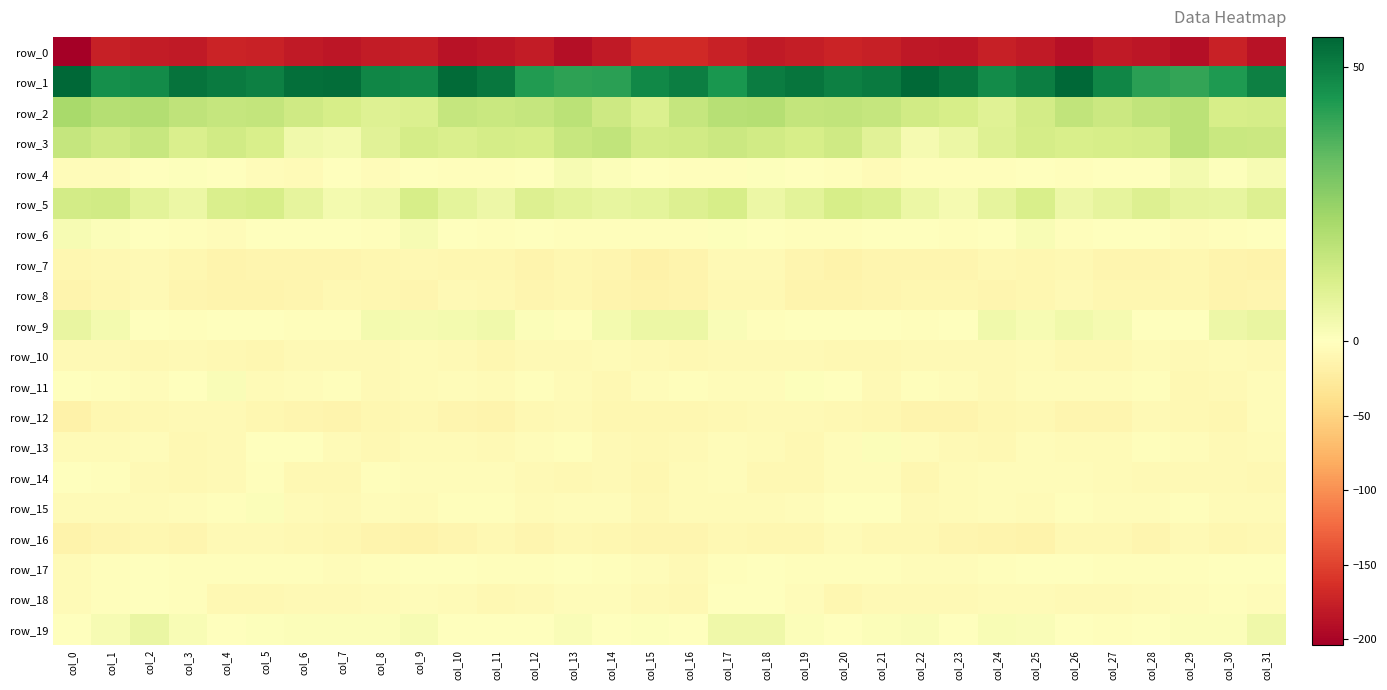

Reading left to right, extract all data points from this chart.

row_0: -204.1	-175.6	-178.8	-180.7	-173.1	-173.9	-180.4	-184.5	-179.3	-177.8	-187.4	-184.0	-180.1	-190.6	-181.1	-168.0	-168.8	-175.2	-180.4	-177.8	-172.5	-176.2	-182.8	-183.5	-177.0	-181.0	-188.9	-180.4	-183.5	-190.6	-175.2	-187.7
row_1: 55.5	46.2	46.9	52.7	50.8	49.5	53.7	54.1	48.3	47.7	54.5	51.9	42.9	41.2	41.6	48.1	50.3	44.6	50.4	52.4	49.6	50.8	54.6	52.3	47.0	49.9	55.3	48.2	41.8	40.6	43.7	49.8
row_2: 21.7	18.9	19.1	16.9	15.6	16.0	13.3	11.7	9.5	10.3	15.6	14.7	15.4	17.8	13.7	10.3	15.2	18.4	18.9	15.7	16.2	15.4	12.6	11.3	8.9	12.2	16.4	14.3	16.4	17.3	11.7	12.0
row_3: 15.5	13.2	14.8	10.7	12.9	10.8	3.9	3.5	8.2	11.8	10.7	11.9	11.5	14.9	16.2	12.3	12.9	14.1	13.0	11.3	13.1	8.4	3.0	5.4	9.4	12.1	11.0	11.7	11.8	17.5	14.3	14.3
row_4: -3.3	-3.6	-0.1	0.5	-1.0	-4.8	-5.3	-1.5	-3.8	-0.5	-1.7	-1.9	-0.7	2.6	1.1	-0.2	-2.6	-2.5	0.5	0.3	-2.0	-6.3	-2.8	-2.5	-3.2	-0.0	-2.3	-1.5	0.3	3.2	0.5	2.4
row_5: 12.4	12.7	7.8	5.6	10.8	11.3	7.2	3.4	4.5	11.3	7.4	5.1	9.6	8.0	6.6	7.4	9.7	11.4	5.6	7.8	11.6	10.1	5.3	3.0	7.0	11.3	4.9	7.3	9.7	7.2	6.9	9.5
row_6: 2.5	1.2	-0.6	-2.4	-3.4	-0.6	-1.3	-1.5	-2.4	2.3	-0.8	-1.6	-0.2	-3.1	-2.5	-2.5	-1.8	0.5	-1.4	-3.1	-2.7	-0.3	-1.2	-2.6	-0.5	2.1	-1.7	-0.9	-0.8	-3.6	-1.8	-0.8
row_7: -10.6	-8.6	-6.7	-10.0	-14.1	-12.4	-11.5	-11.5	-9.8	-9.4	-9.7	-10.5	-12.9	-10.5	-12.3	-16.3	-13.4	-7.3	-7.9	-11.8	-14.5	-11.4	-11.7	-11.3	-9.2	-9.7	-9.3	-12.0	-12.3	-10.1	-13.8	-14.7
row_8: -14.0	-10.9	-7.9	-12.0	-13.9	-12.8	-11.6	-9.5	-11.1	-11.6	-7.2	-8.0	-11.3	-10.5	-13.2	-14.6	-13.2	-9.2	-9.5	-12.9	-13.9	-12.3	-10.8	-9.7	-11.8	-10.2	-6.6	-9.9	-11.1	-10.7	-14.0	-12.4
row_9: 6.4	3.4	-1.1	-2.1	-0.5	-0.7	-2.4	-2.1	3.3	2.9	3.1	4.0	1.2	-1.8	3.2	5.3	5.5	1.6	-2.5	-1.1	-0.4	-1.2	-3.1	-0.2	4.0	2.3	4.0	2.9	-0.2	-0.3	4.8	6.5
row_10: -7.4	-6.8	-8.5	-6.6	-8.6	-9.6	-7.4	-7.5	-7.3	-5.5	-6.9	-9.7	-6.9	-6.5	-5.5	-7.4	-8.2	-7.8	-7.7	-7.2	-9.0	-9.4	-6.9	-7.9	-6.4	-5.7	-8.1	-9.3	-6.2	-6.7	-4.9	-6.6
row_11: -0.2	-2.7	-4.3	-0.5	1.6	-5.9	-4.7	-2.2	-7.1	-5.5	-3.2	-4.9	-3.0	-5.1	-9.3	-4.8	-2.6	-4.1	-3.2	0.8	-0.3	-7.7	-2.2	-4.3	-7.3	-4.1	-3.9	-4.6	-2.6	-8.0	-7.6	-4.1
row_12: -16.5	-10.1	-8.1	-7.6	-7.7	-10.0	-11.7	-14.1	-10.8	-9.0	-11.2	-13.3	-8.5	-7.2	-10.7	-10.1	-11.1	-8.8	-8.0	-7.5	-8.4	-10.7	-13.0	-13.1	-9.9	-9.2	-12.7	-12.0	-6.9	-9.0	-9.9	-4.4
row_13: -5.9	-4.9	-3.7	-9.4	-6.5	-0.6	-0.9	-6.2	-9.3	-6.1	-5.1	-6.7	-3.8	-2.4	-6.6	-9.5	-7.4	-3.8	-5.3	-9.4	-4.4	0.9	-3.2	-7.8	-8.8	-4.6	-6.1	-6.0	-2.7	-3.5	-7.4	-6.3
row_14: -0.4	-2.3	-7.2	-9.0	-7.3	-2.3	-9.5	-8.1	-2.8	-4.3	-4.0	-4.3	-7.4	-8.0	-7.4	-9.7	-5.9	-3.9	-8.1	-9.3	-4.7	-3.7	-11.0	-5.3	-3.3	-4.1	-3.5	-5.8	-7.7	-7.5	-7.6	-8.6
row_15: -4.9	-5.2	-6.3	-4.1	-1.7	0.9	-5.4	-6.8	-3.3	-5.8	-3.0	-3.2	-4.9	-3.7	-4.1	-8.7	-6.1	-5.5	-5.3	-3.9	0.3	-1.0	-7.0	-5.1	-3.9	-5.6	-2.0	-4.2	-4.7	-3.0	-5.5	-5.8
row_16: -14.5	-11.2	-9.7	-11.8	-8.0	-6.4	-8.2	-10.3	-13.1	-15.0	-11.2	-8.4	-11.7	-8.4	-10.0	-12.5	-12.7	-9.4	-10.4	-11.1	-6.3	-8.0	-8.1	-11.8	-13.9	-14.7	-8.9	-9.2	-11.7	-7.9	-11.0	-8.5
row_17: -4.9	-3.2	-1.3	-2.2	-2.2	-2.3	-3.2	-4.4	-2.9	-0.6	-0.9	-1.7	-2.9	-1.4	-2.1	-3.3	-6.7	-1.7	-1.6	-2.2	-2.5	-2.7	-3.7	-4.3	-1.7	-0.5	-1.2	-2.0	-2.7	-2.0	-1.3	-1.1
row_18: -5.2	-1.9	0.4	-2.1	-8.3	-8.5	-6.9	-7.7	-5.8	-4.8	-6.3	-8.0	-6.5	-4.2	-3.8	-6.8	-9.0	-0.6	0.1	-4.2	-9.8	-7.4	-7.2	-7.1	-5.4	-4.8	-7.6	-7.7	-5.4	-4.3	-3.1	-4.6
row_19: -0.2	2.4	6.0	2.2	0.1	0.8	1.3	1.1	1.0	2.5	-0.5	-1.0	-0.8	1.4	0.2	0.5	-0.7	4.5	4.6	1.1	0.1	1.0	1.6	0.4	1.8	1.5	-0.3	-1.6	0.1	1.1	0.9	4.6